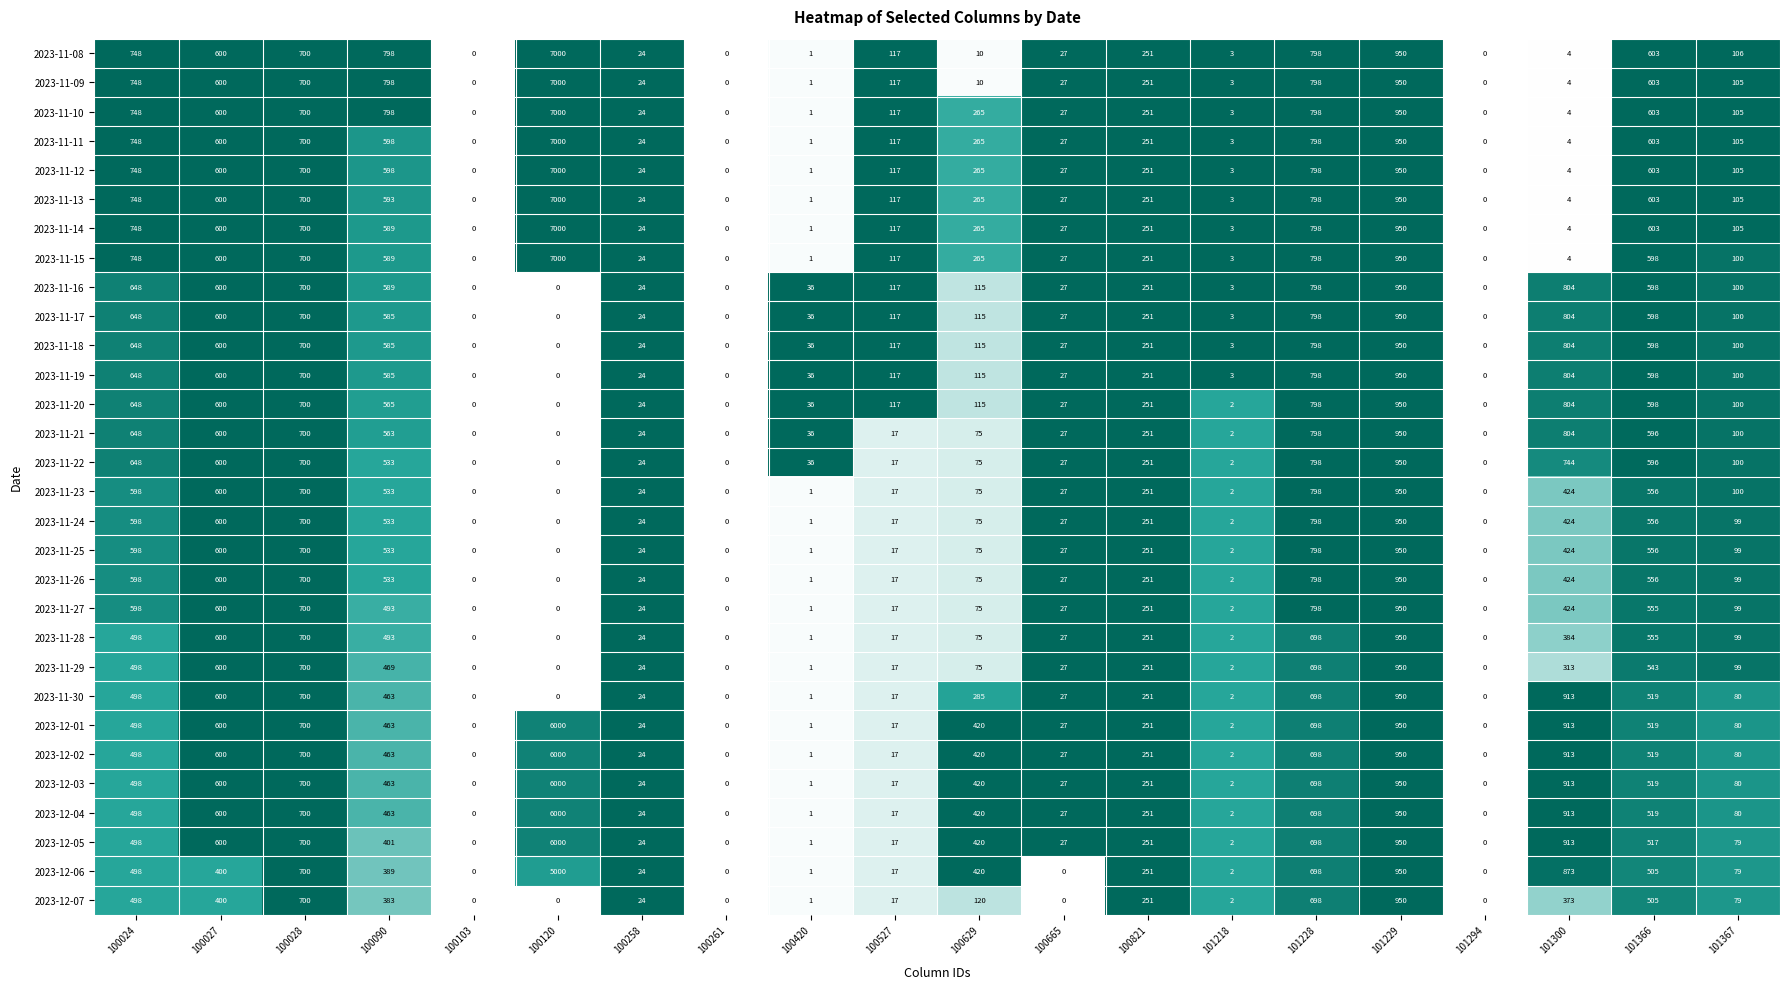

What is the maximum value shown in the chart?

7000